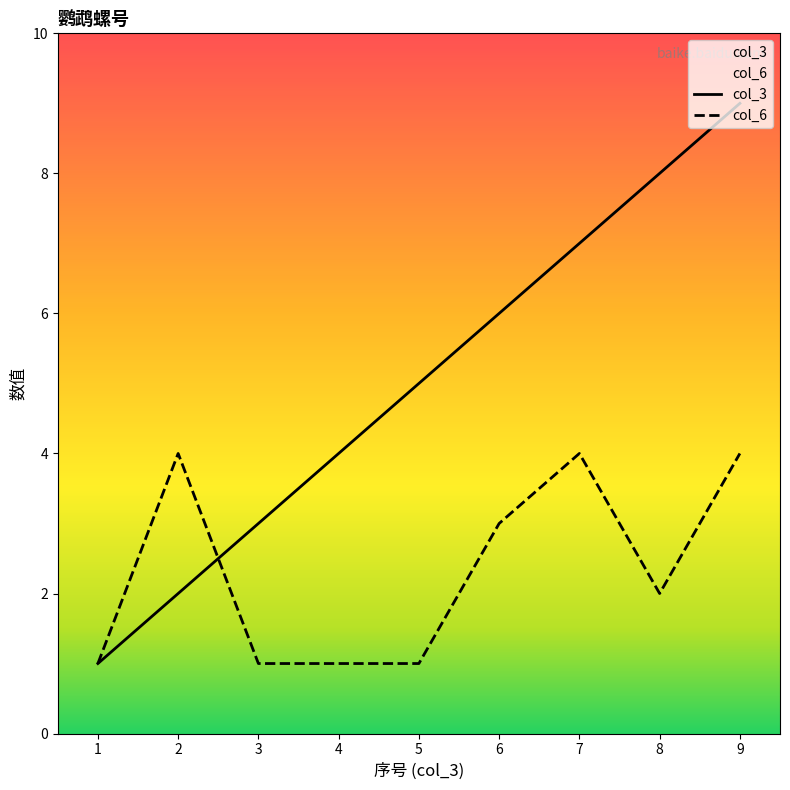

Rank the series at 5 from lowest to highest value.

col_6, col_3